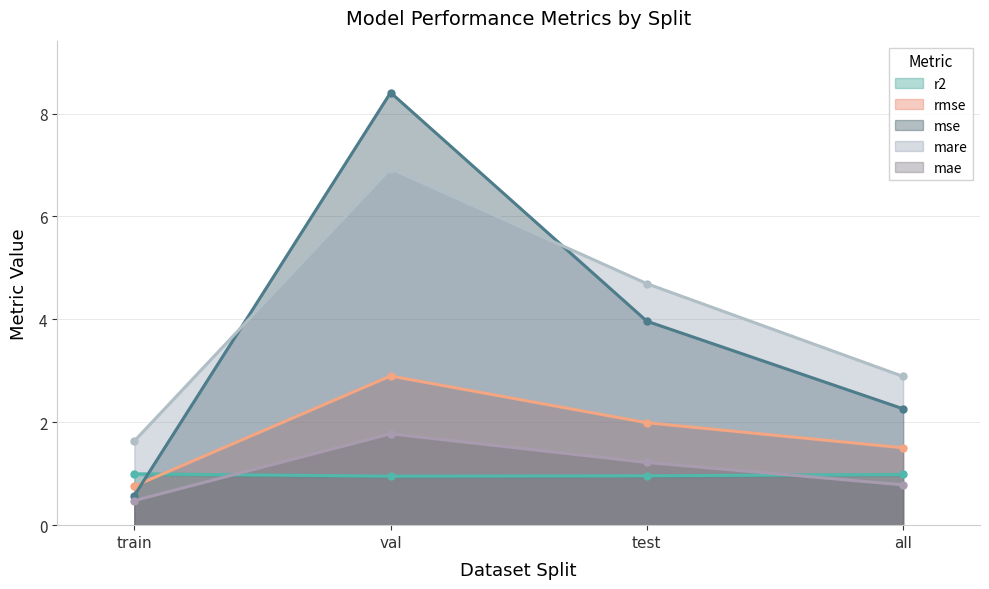

What is the sum of the mare values at test and train?

6.3